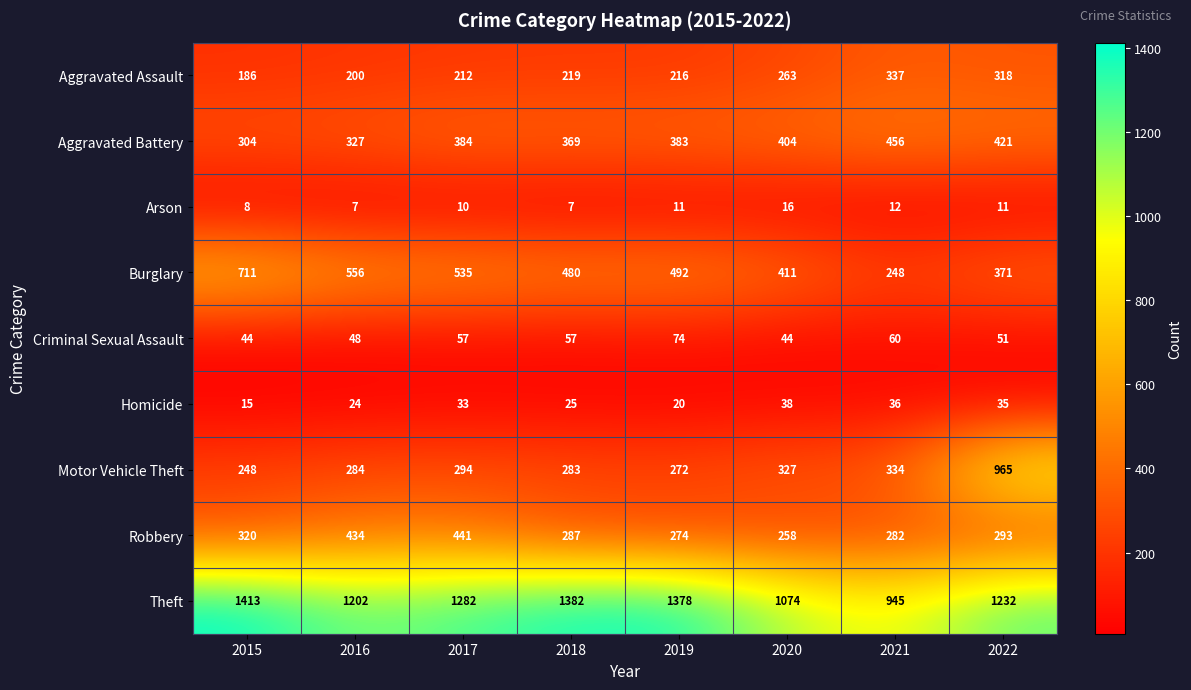

Which label corresponds to the largest value in the chart?

2015